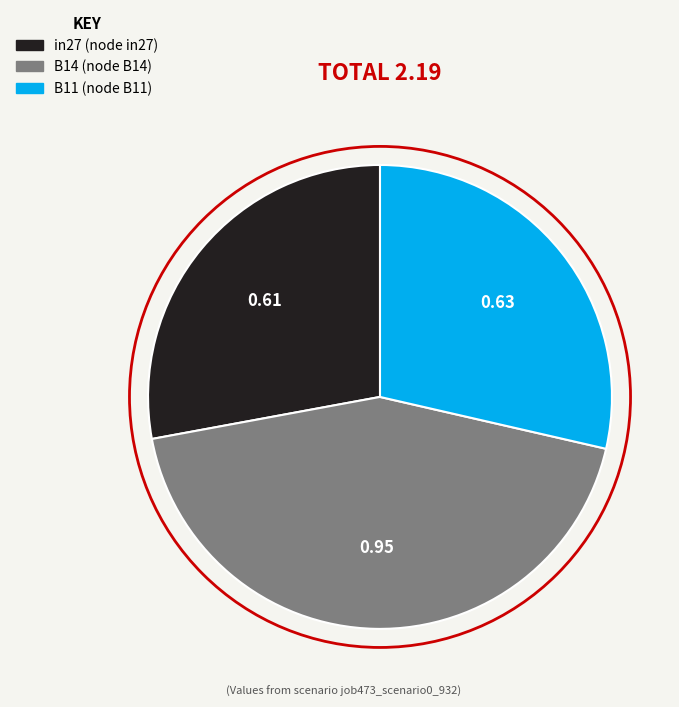

Is it true that B11 is 29% of the pie?

True